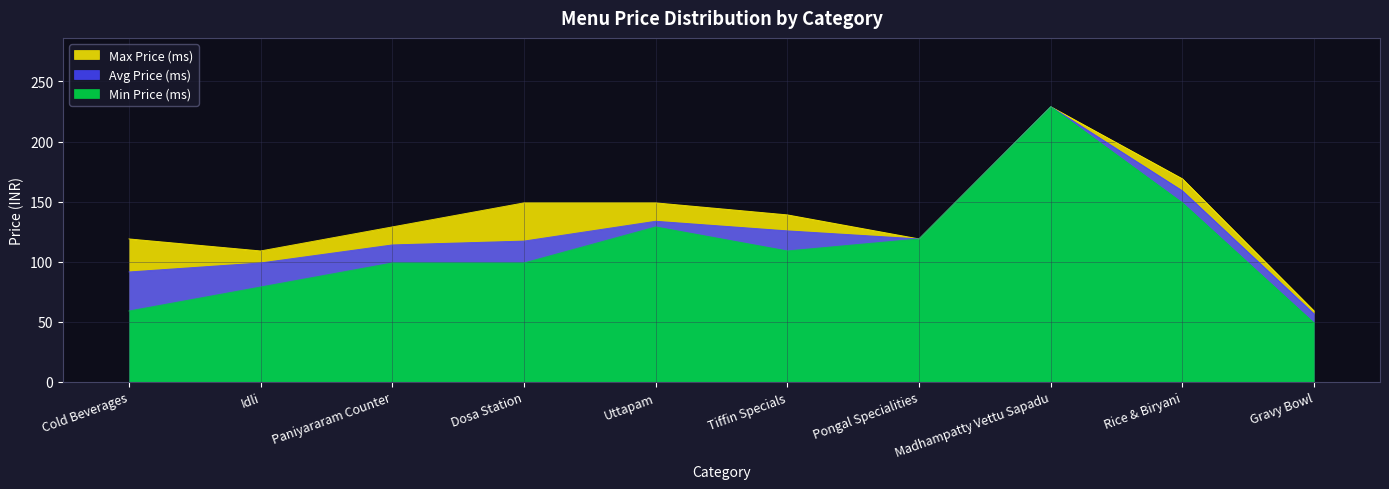

What is the difference between the maximum and minimum values in the Max Price (ms) series?

170.0